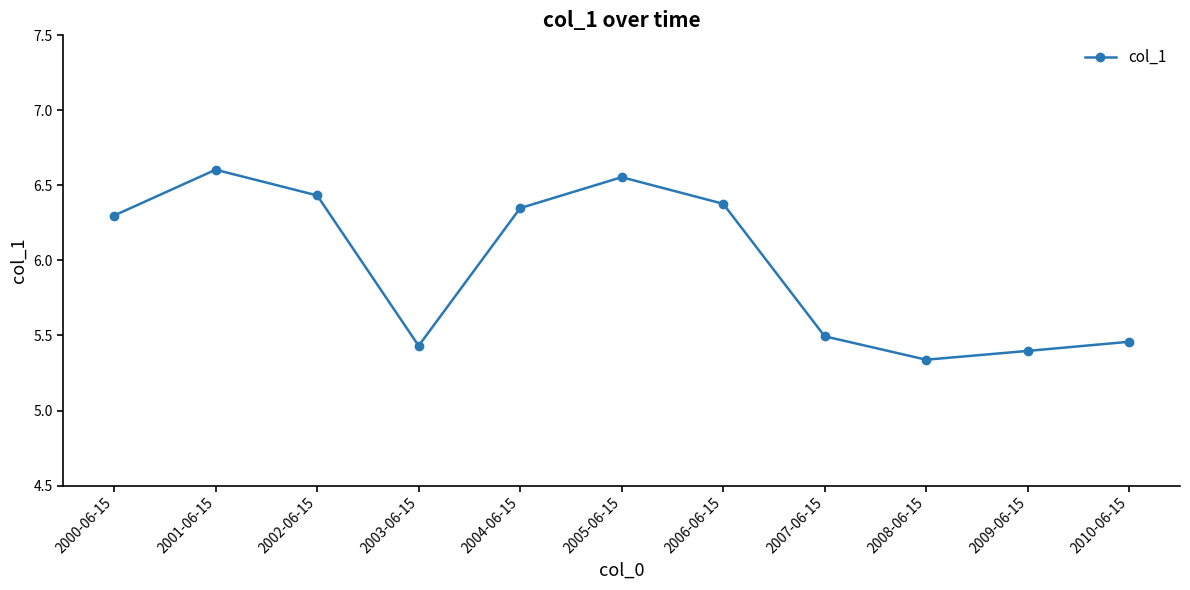

Rank the categories by value from lowest to highest.

2008-06-15, 2009-06-15, 2003-06-15, 2010-06-15, 2007-06-15, 2000-06-15, 2004-06-15, 2006-06-15, 2002-06-15, 2005-06-15, 2001-06-15